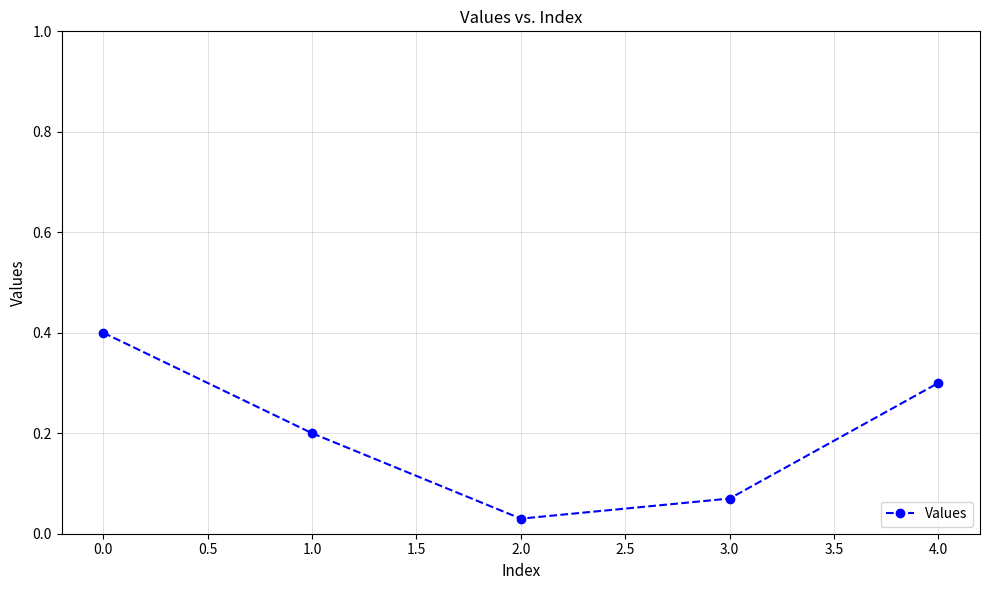

True or false: the data shows 0.3 at 4.0.

True